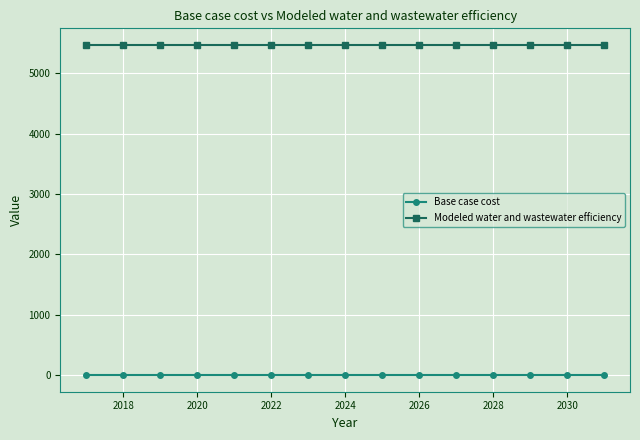

What is the value of the Modeled water and wastewater efficiency point at the 8th from the left?

5470.5